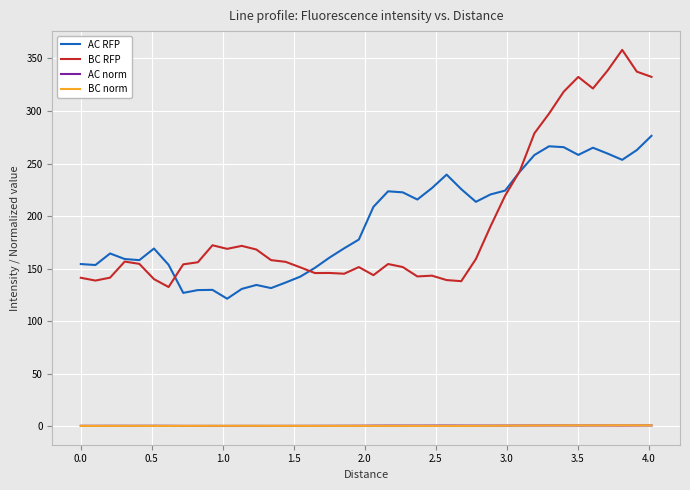

True or false: AC norm has more than 1 points higher than both neighbors.

True